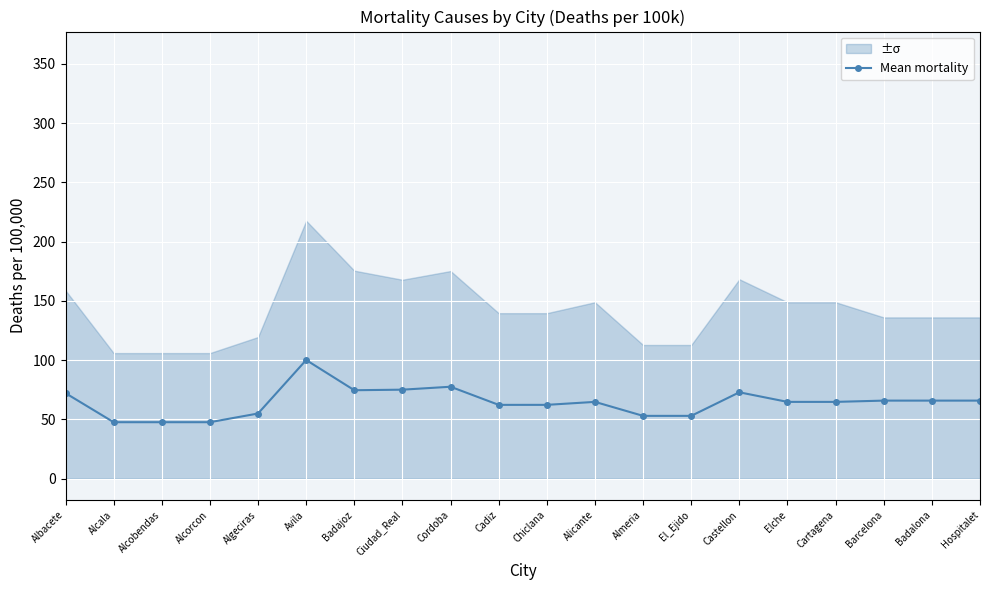

Reading left to right, extract all data points from this chart.

Albacete=72.1	Alcala=47.6	Alcobendas=47.6	Alcorcon=47.6	Algeciras=55.0	Avila=100.1	Badajoz=74.6	Ciudad_Real=75.1	Cordoba=77.5	Cadiz=62.2	Chiclana=62.3	Alicante=64.8	Almeria=53.0	El_Ejido=53.0	Castellon=72.9	Elche=64.8	Cartagena=64.8	Barcelona=65.8	Badalona=65.8	Hospitalet=65.8